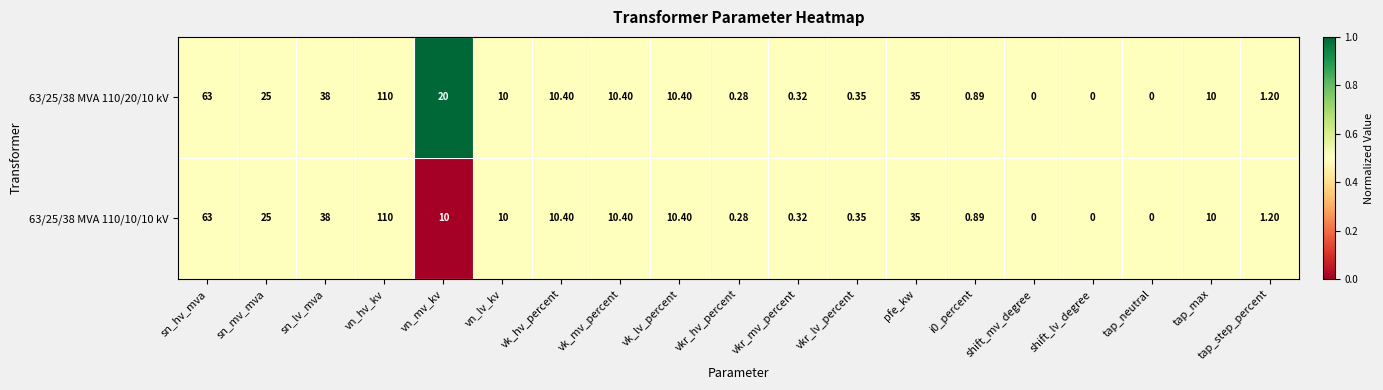

At which label does 63/25/38 MVA 110/20/10 kV first exceed 10?

sn_hv_mva